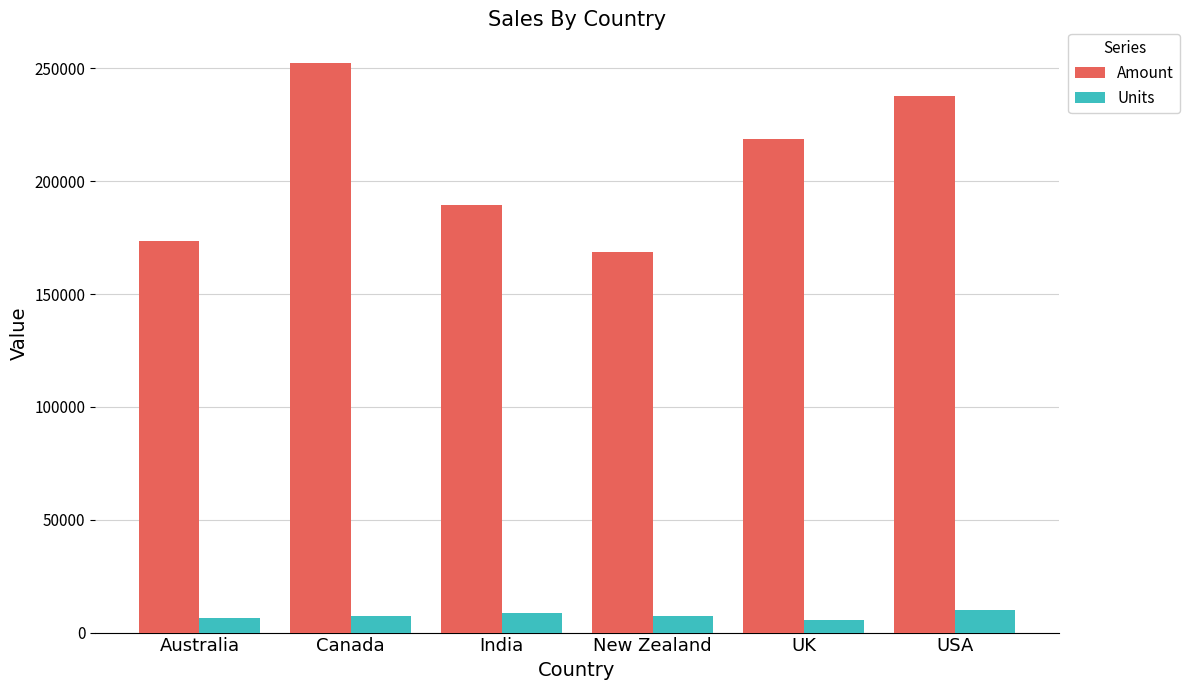

How many values in the Amount series are below 218813?

3